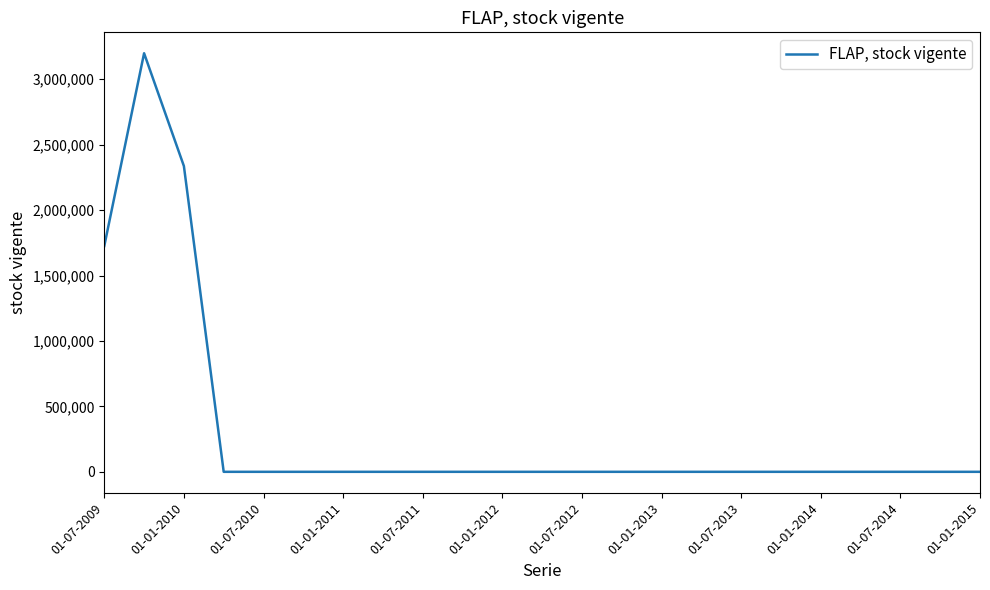

What is the difference between the second highest and minimum values?

2336608